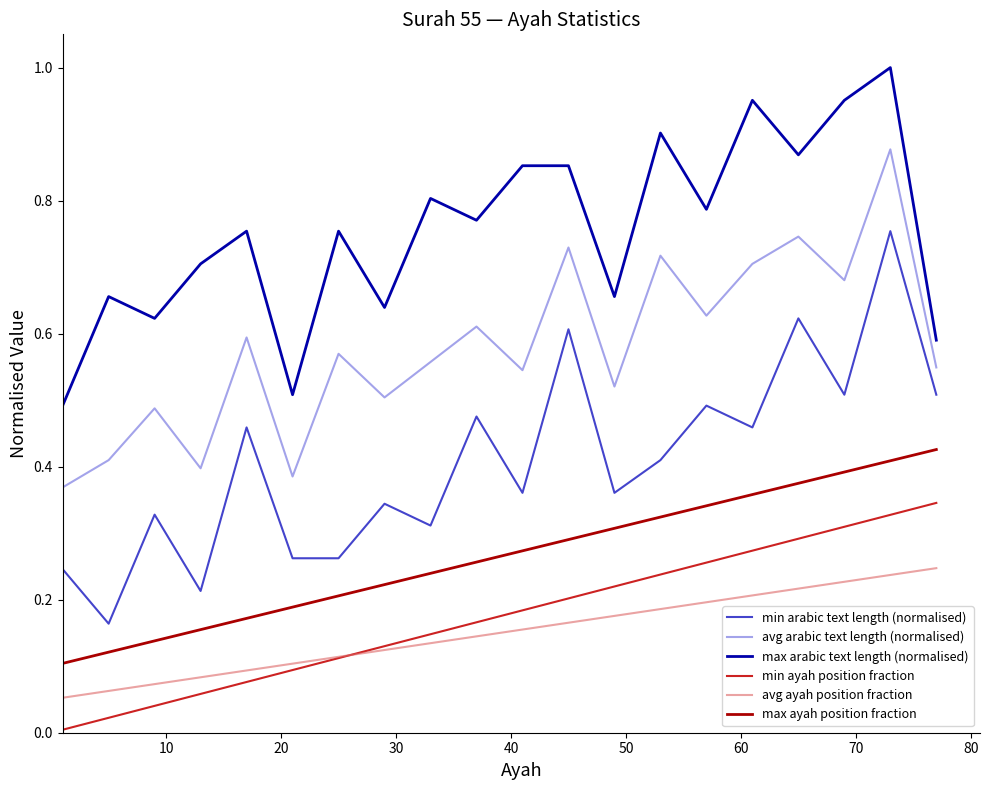

List the series in order of their peak value, lowest first.

avg ayah position fraction, min ayah position fraction, max ayah position fraction, min arabic text length (normalised), avg arabic text length (normalised), max arabic text length (normalised)